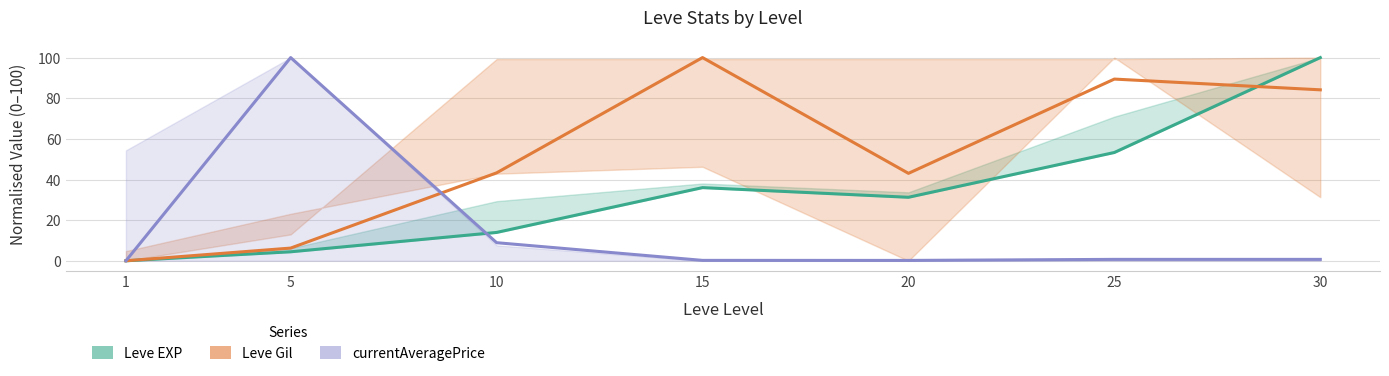

What is the value of the Leve EXP point at the 6th from the left?

53.3